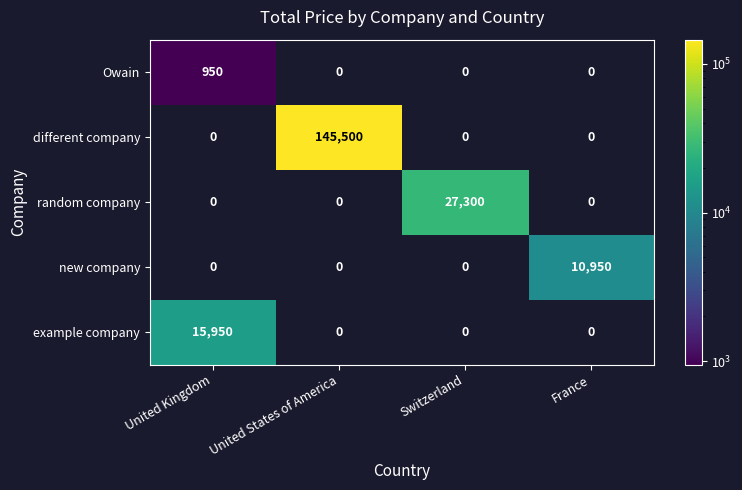

Which series changed the most between United Kingdom and United States of America?

different company